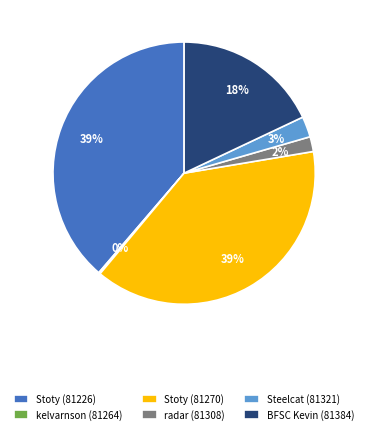

Which has a higher value, radar (81308) or Stoty (81270)?

Stoty (81270)